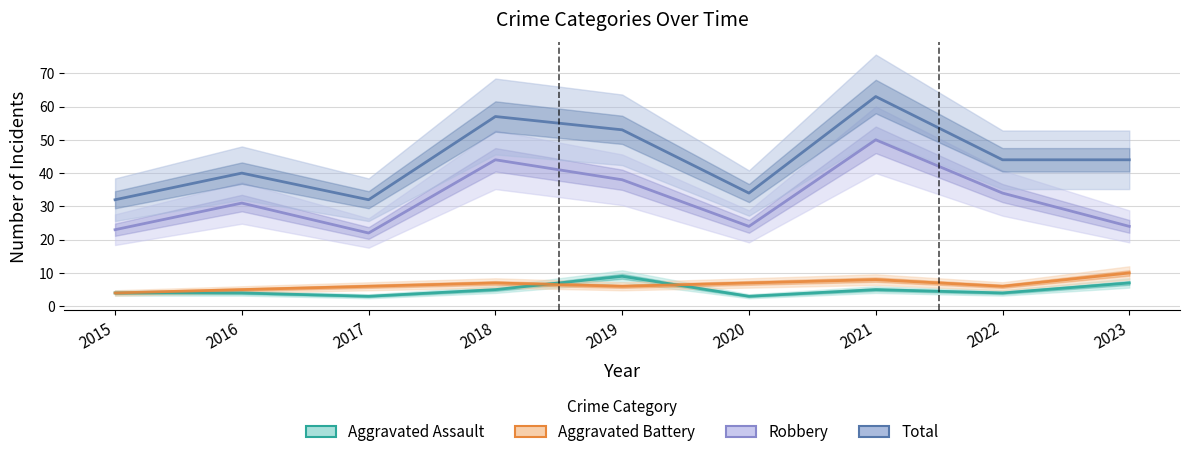

Which label corresponds to the smallest value in the chart?

2017